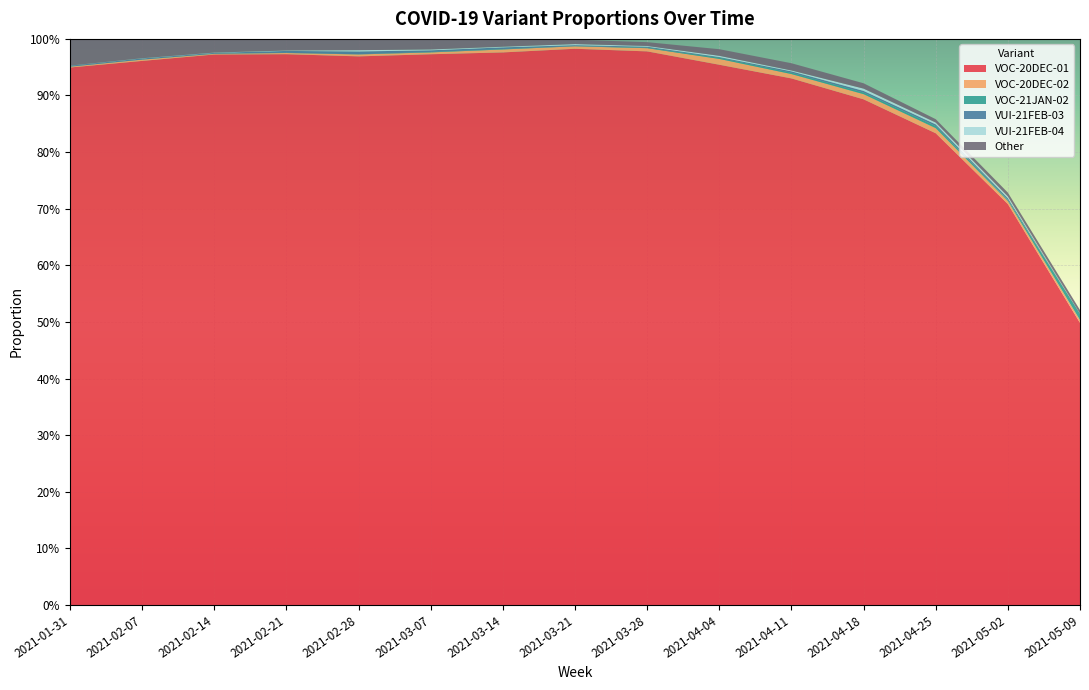

Reading right to left, transcribe all the data shown in this chart.

VOC-20DEC-01: 2021-05-09=0.5	2021-05-02=0.7	2021-04-25=0.8	2021-04-18=0.9	2021-04-11=0.9	2021-04-04=1.0	2021-03-28=1.0	2021-03-21=1.0	2021-03-14=1.0	2021-03-07=1.0	2021-02-28=1.0	2021-02-21=1.0	2021-02-14=1.0	2021-02-07=1.0	2021-01-31=0.9
VOC-20DEC-02: 2021-05-09=0.0	2021-05-02=0.0	2021-04-25=0.0	2021-04-18=0.0	2021-04-11=0.0	2021-04-04=0.0	2021-03-28=0.0	2021-03-21=0.0	2021-03-14=0.0	2021-03-07=0.0	2021-02-28=0.0	2021-02-21=0.0	2021-02-14=0.0	2021-02-07=0.0	2021-01-31=0.0
VOC-21JAN-02: 2021-05-09=0.0	2021-05-02=0.0	2021-04-25=0.0	2021-04-18=0.0	2021-04-11=0.0	2021-04-04=0.0	2021-03-28=0.0	2021-03-21=0.0	2021-03-14=0.0	2021-03-07=0.0	2021-02-28=0.0	2021-02-21=0.0	2021-02-14=0.0	2021-02-07=0.0	2021-01-31=0.0
VUI-21FEB-03: 2021-05-09=0.0	2021-05-02=0.0	2021-04-25=0.0	2021-04-18=0.0	2021-04-11=0.0	2021-04-04=0.0	2021-03-28=0.0	2021-03-21=0.0	2021-03-14=0.0	2021-03-07=0.0	2021-02-28=0.0	2021-02-21=0.0	2021-02-14=0.0	2021-02-07=0.0	2021-01-31=0.0
VUI-21FEB-04: 2021-05-09=0.0	2021-05-02=0.0	2021-04-25=0.0	2021-04-18=0.0	2021-04-11=0.0	2021-04-04=0.0	2021-03-28=0.0	2021-03-21=0.0	2021-03-14=0.0	2021-03-07=0.0	2021-02-28=0.0	2021-02-21=0.0	2021-02-14=0.0	2021-02-07=0.0	2021-01-31=0.0
Other: 2021-05-09=0.0	2021-05-02=0.0	2021-04-25=0.0	2021-04-18=0.0	2021-04-11=0.0	2021-04-04=0.0	2021-03-28=0.0	2021-03-21=0.0	2021-03-14=0.0	2021-03-07=0.0	2021-02-28=0.0	2021-02-21=0.0	2021-02-14=0.0	2021-02-07=0.0	2021-01-31=0.0